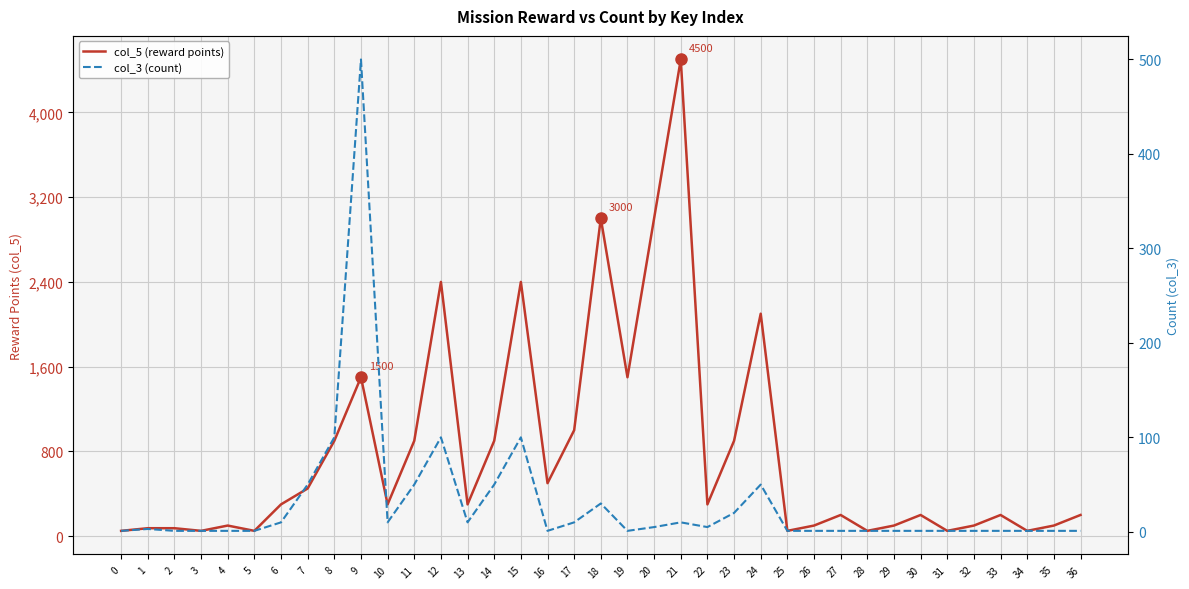

True or false: col_5 (reward points) and col_3 (count) intersect in this chart.

False